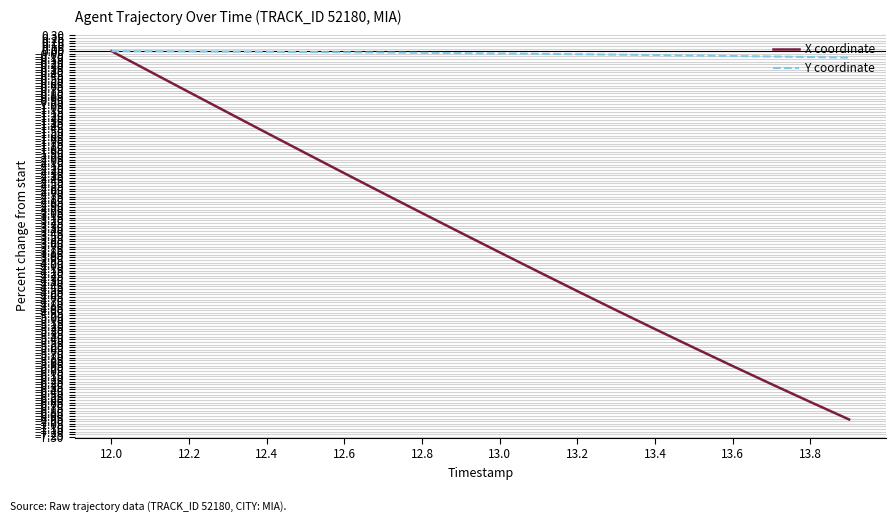

What is the minimum value shown in the chart?

-7.0